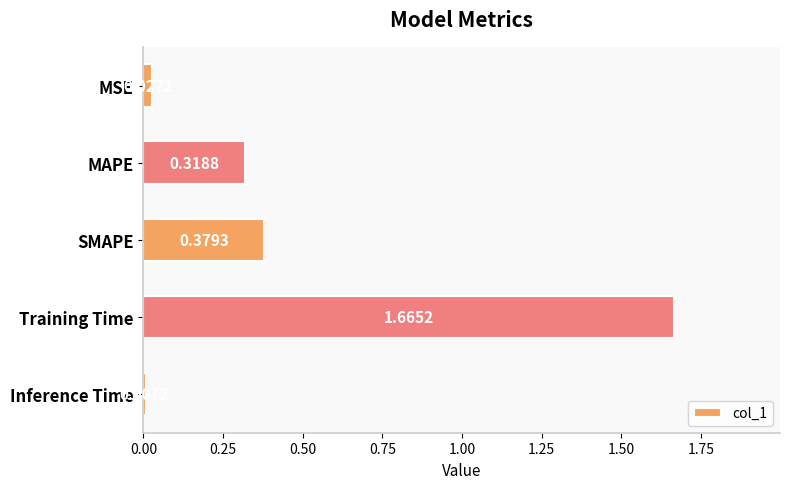

What is the sum of all values?

2.4